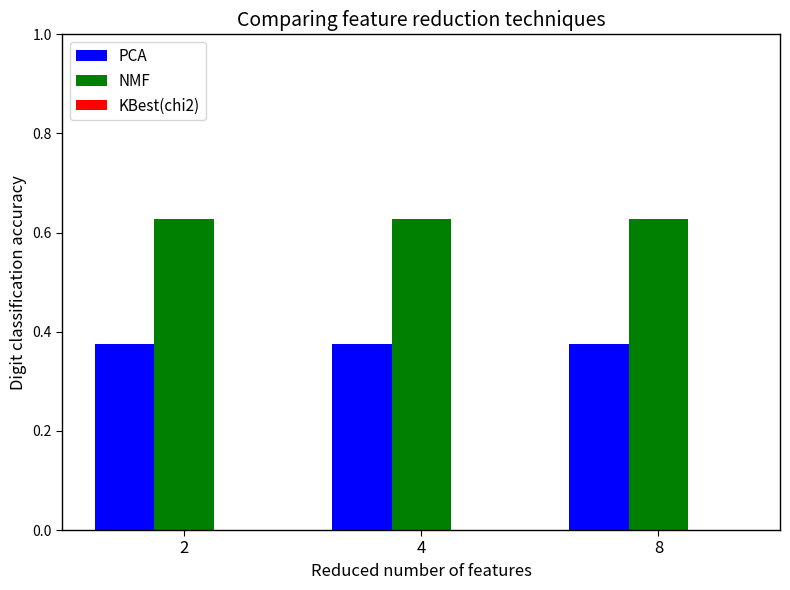

What is the difference between the highest and lowest values at 4?

0.3